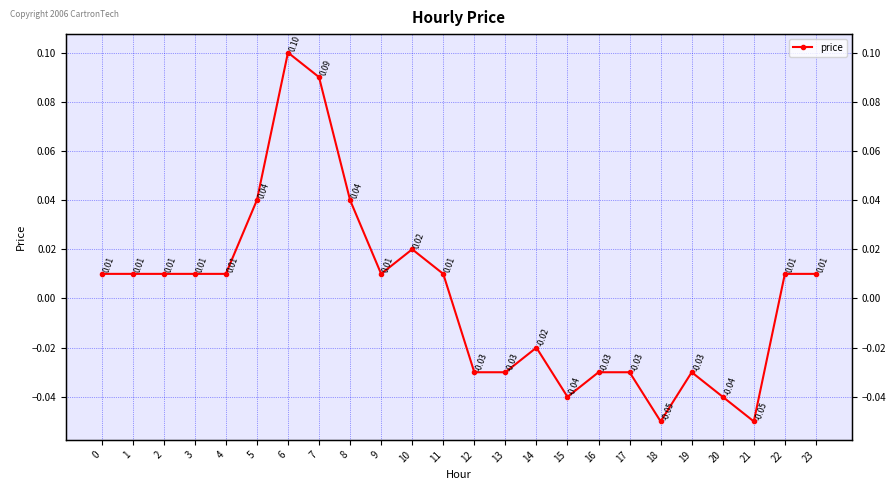

What is the change in value from 7 to 11?

-0.1